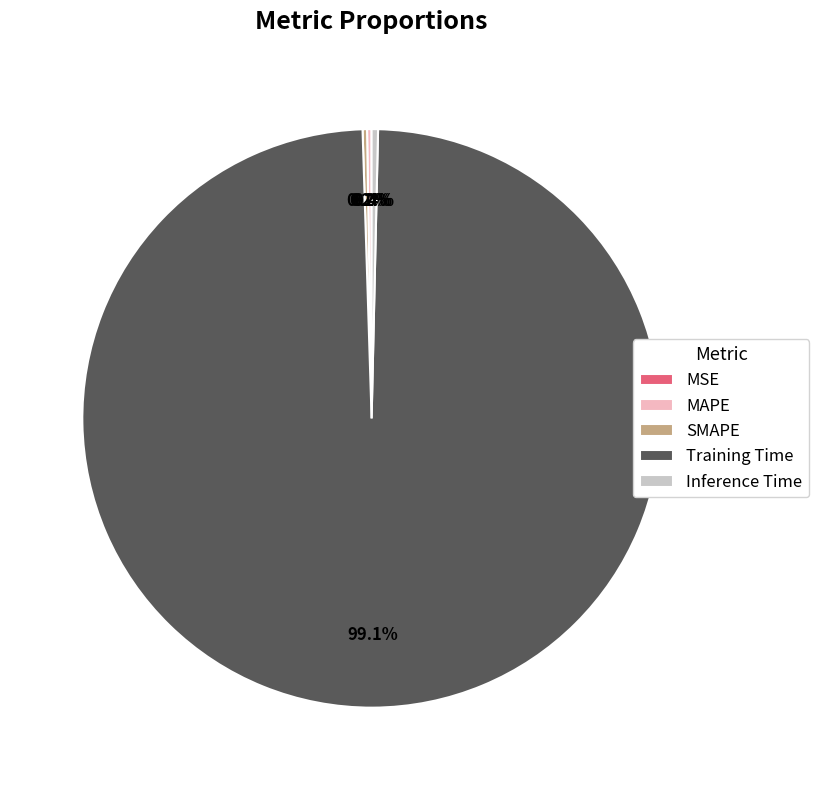

Which category has the biggest portion of the pie?

Training Time